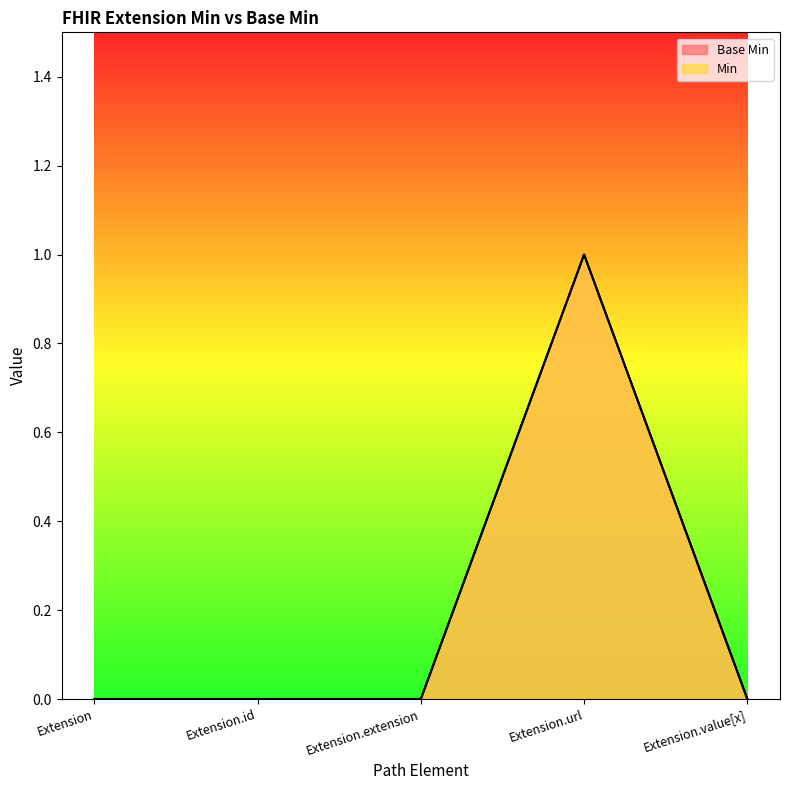

What is the sum of the Base Min values at Extension.value[x] and Extension.url?

1